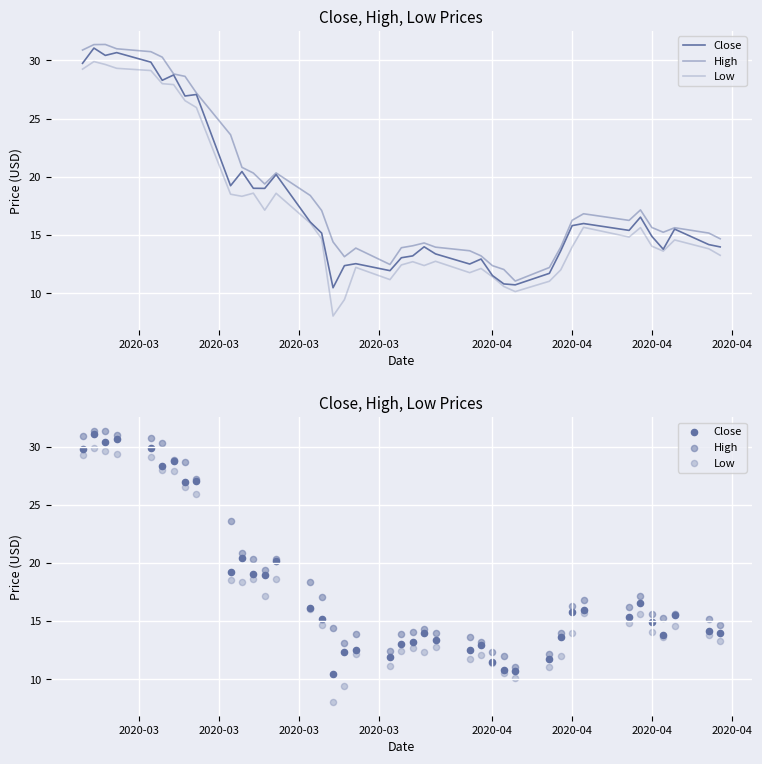

What are all the series names shown in the legend?

Close, High, Low